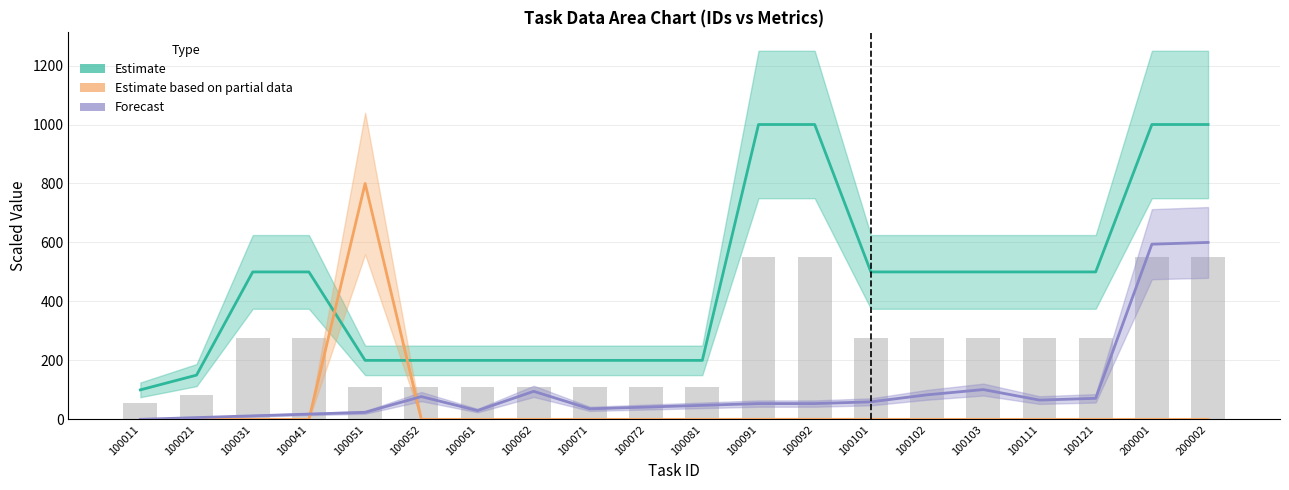

How many data points does each series have?

20